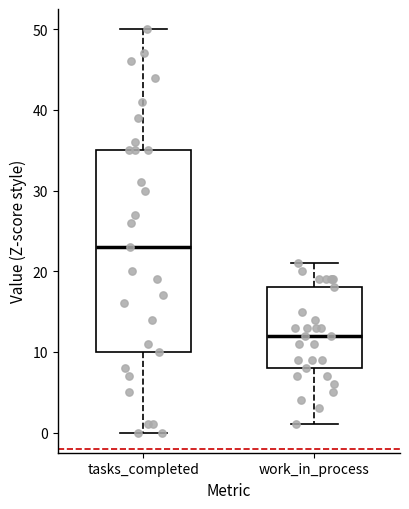

Reading left to right, transcribe this box plot: for each box, give where its median line is, the range the box spans, and where its two whiskers end, as read against the y-axis. The values are not printed on the chart, so give them approximately, as read against the axis.

tasks_completed: median 23, box 10 to 35, whiskers 0 to 50
work_in_process: median 12, box 8 to 18, whiskers 1 to 21